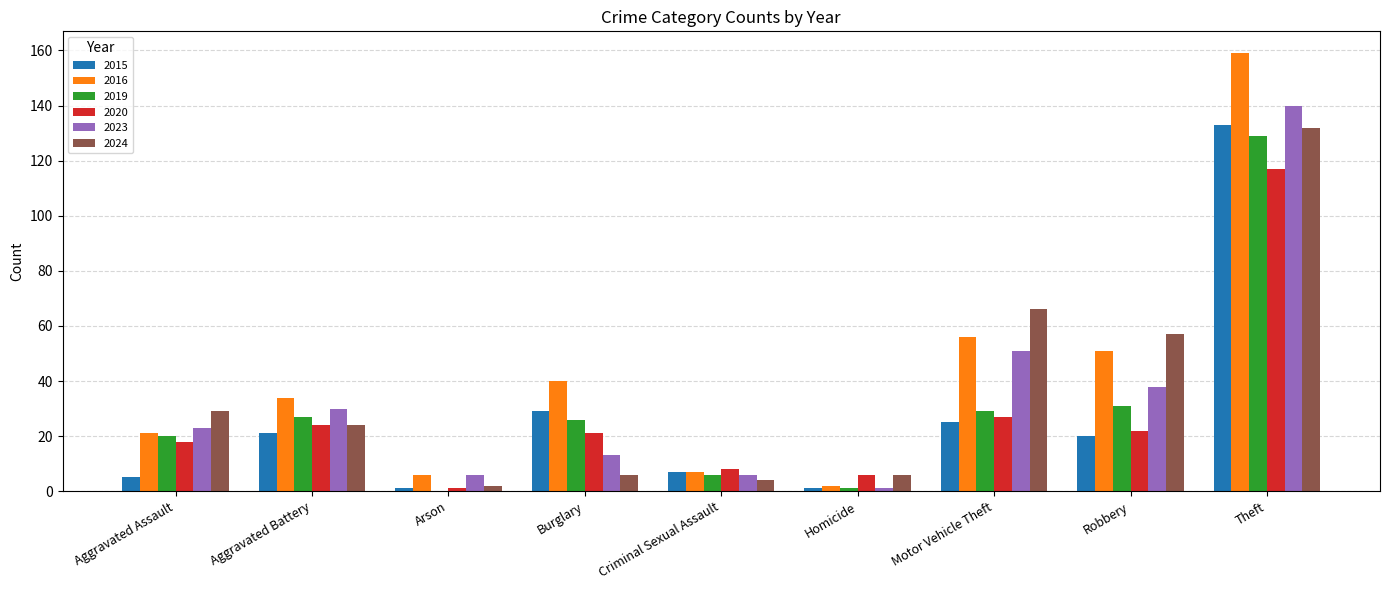

The 2015 series shows 5 at Aggravated Assault. True or false?

True